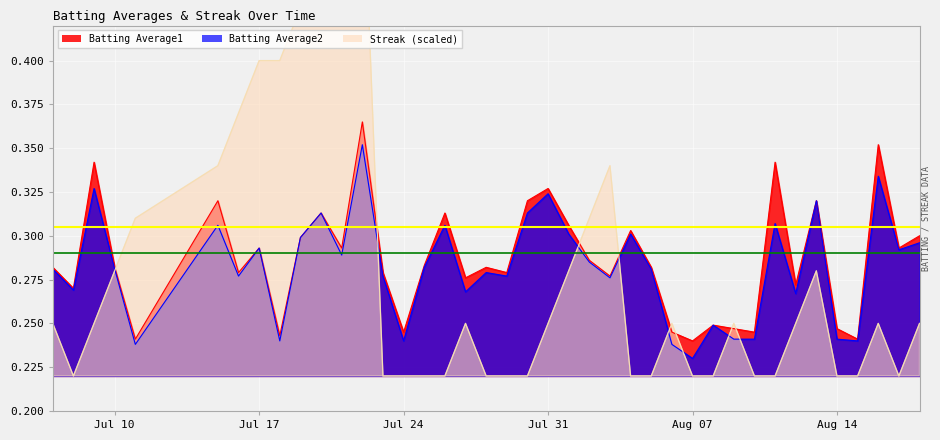

The Batting Average1 series shows 0.1 at Jul 17. True or false?

False